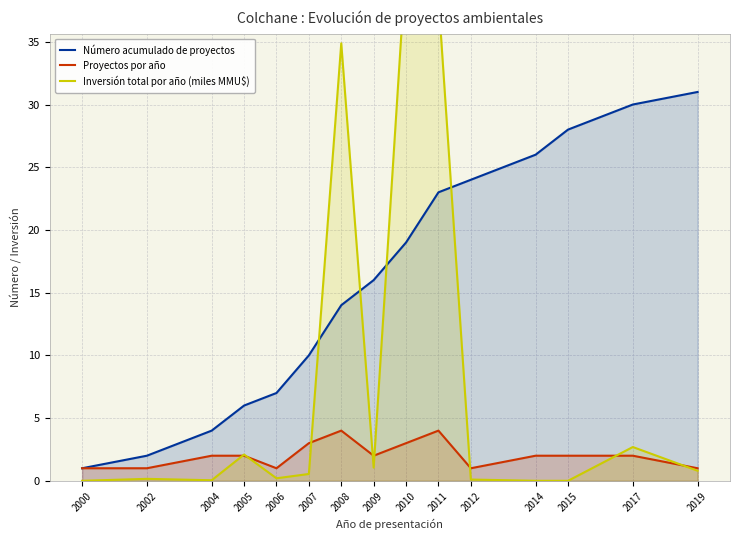

At which label does Proyectos por año first exceed 2?

2007